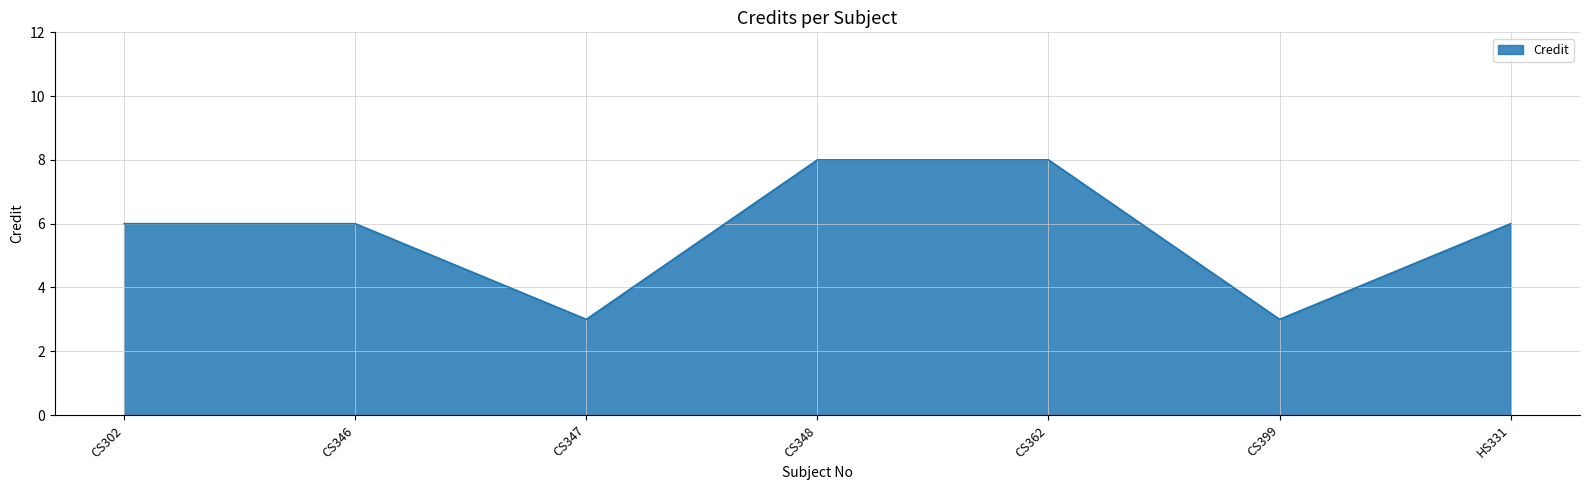

What is the change in value from CS348 to HS331?

-2